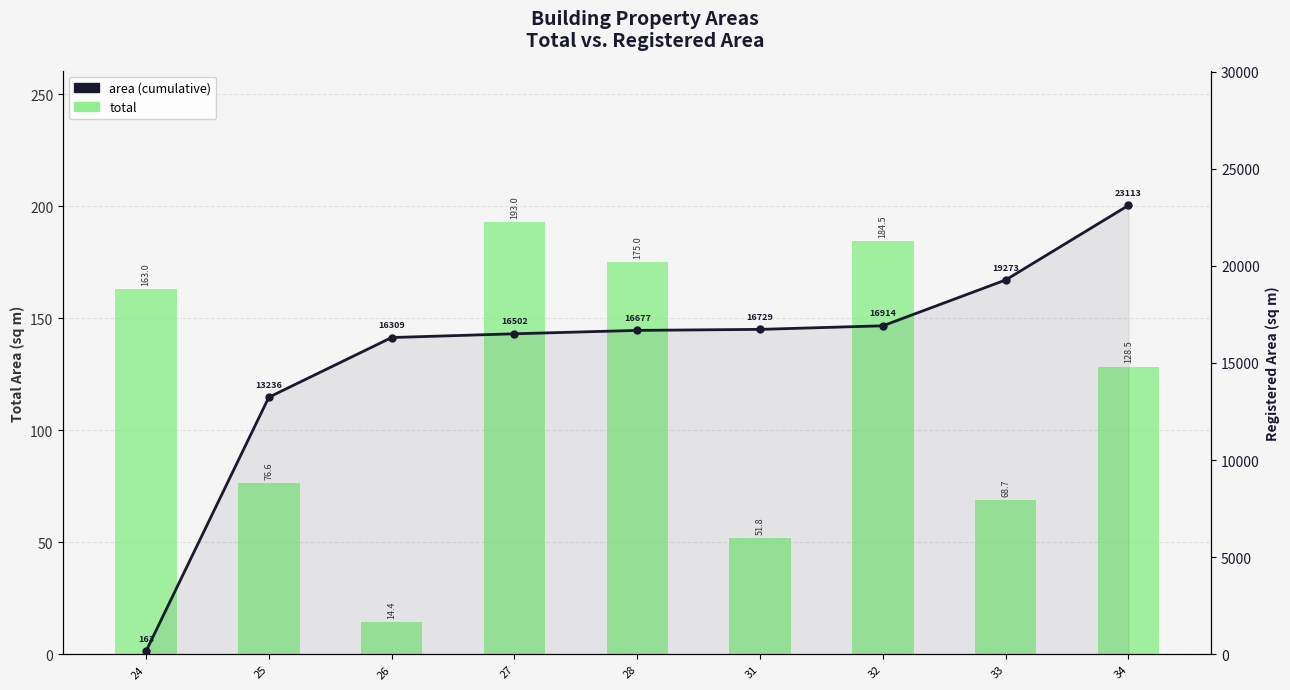

The value of area at 28 is 6145.0. True or false?

False